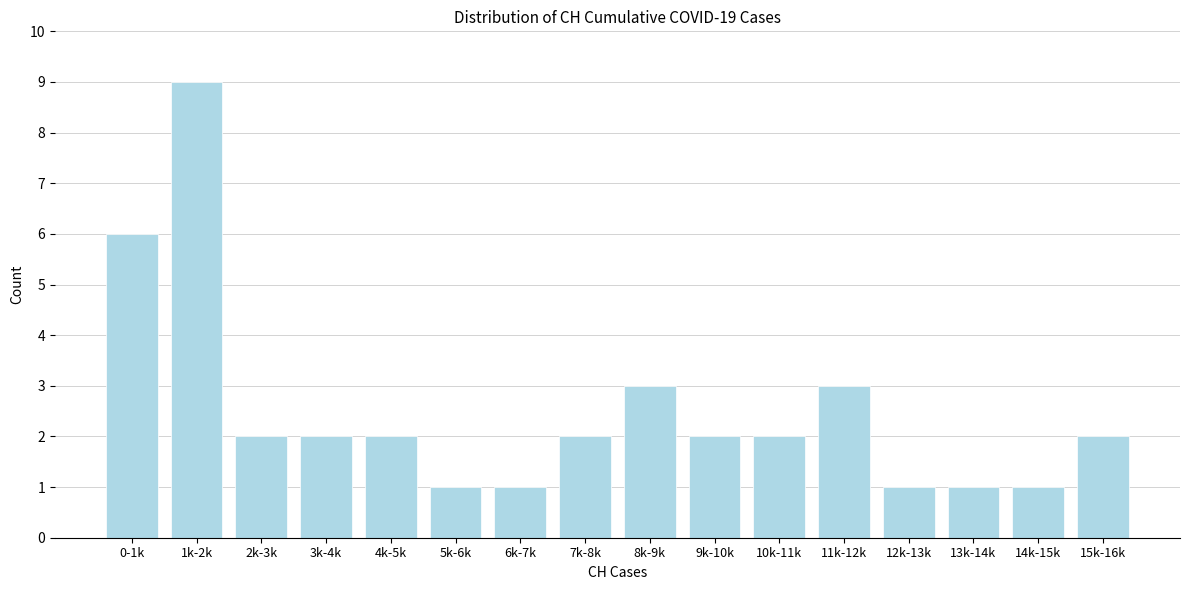

Reading left to right, what are all the values shown in this chart?

0-1k=6	1k-2k=9	2k-3k=2	3k-4k=2	4k-5k=2	5k-6k=1	6k-7k=1	7k-8k=2	8k-9k=3	9k-10k=2	10k-11k=2	11k-12k=3	12k-13k=1	13k-14k=1	14k-15k=1	15k-16k=2